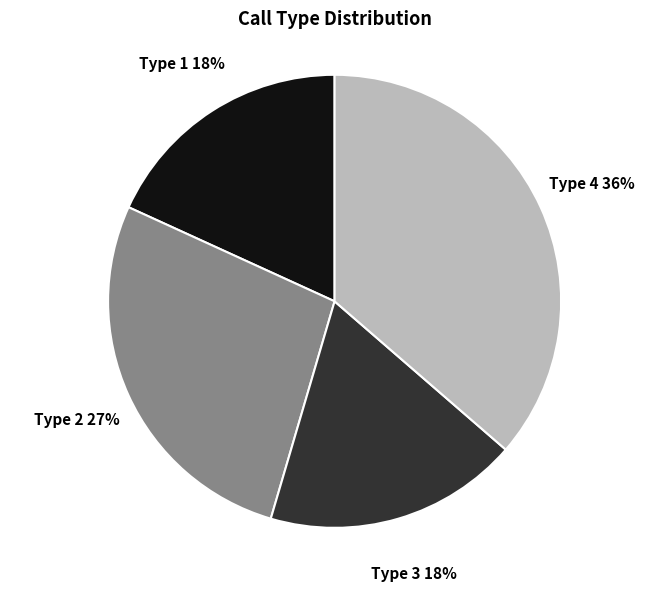

Do Type 1 and Type 2 together represent more than half of the pie?

No